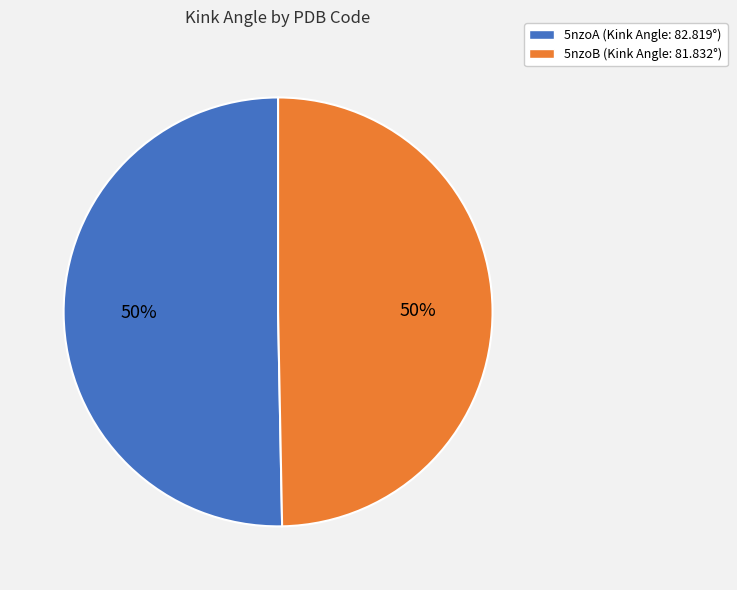

Do 5nzoB (Kink Angle: 81.832°) and 5nzoA (Kink Angle: 82.819°) together represent more than half of the pie?

Yes